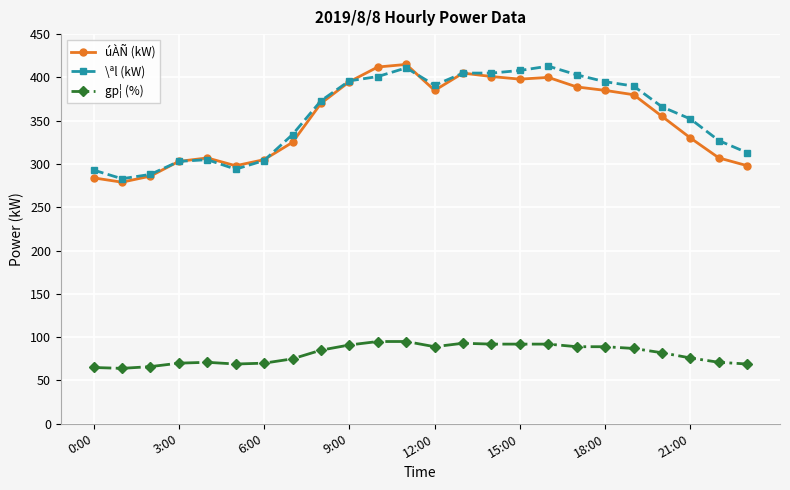

What is the greatest value displayed?

415